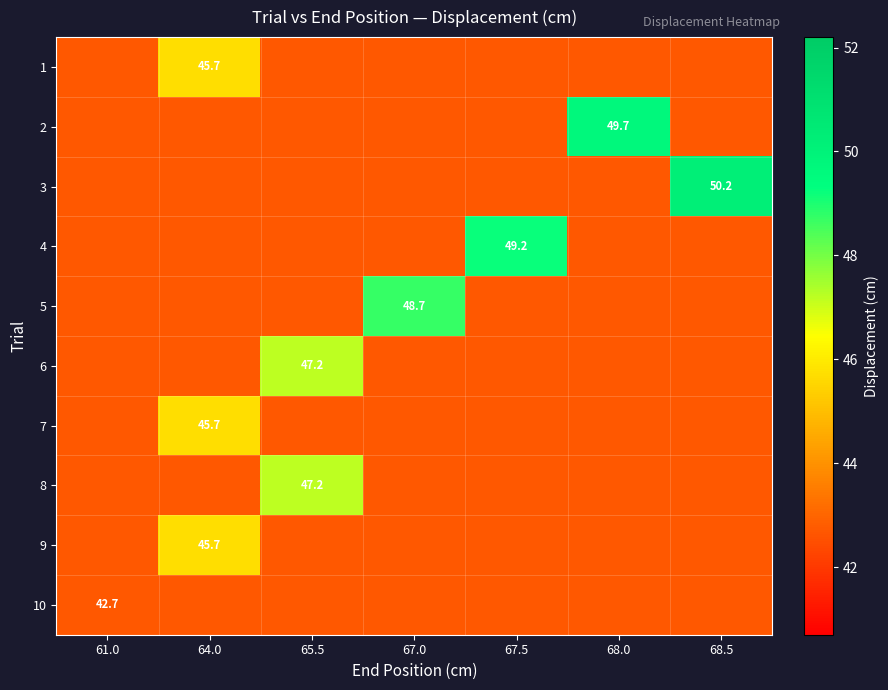

What is the difference between the highest and lowest values at 64.0?

3.0